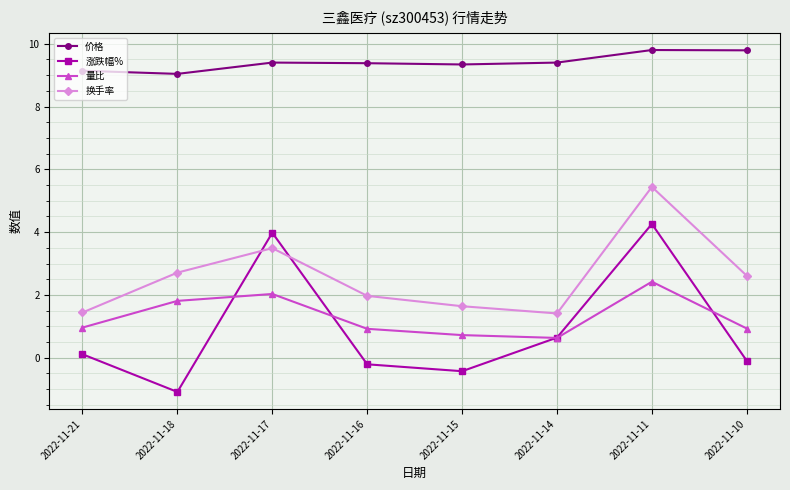

True or false: 价格 has more than 0 points higher than both neighbors.

True